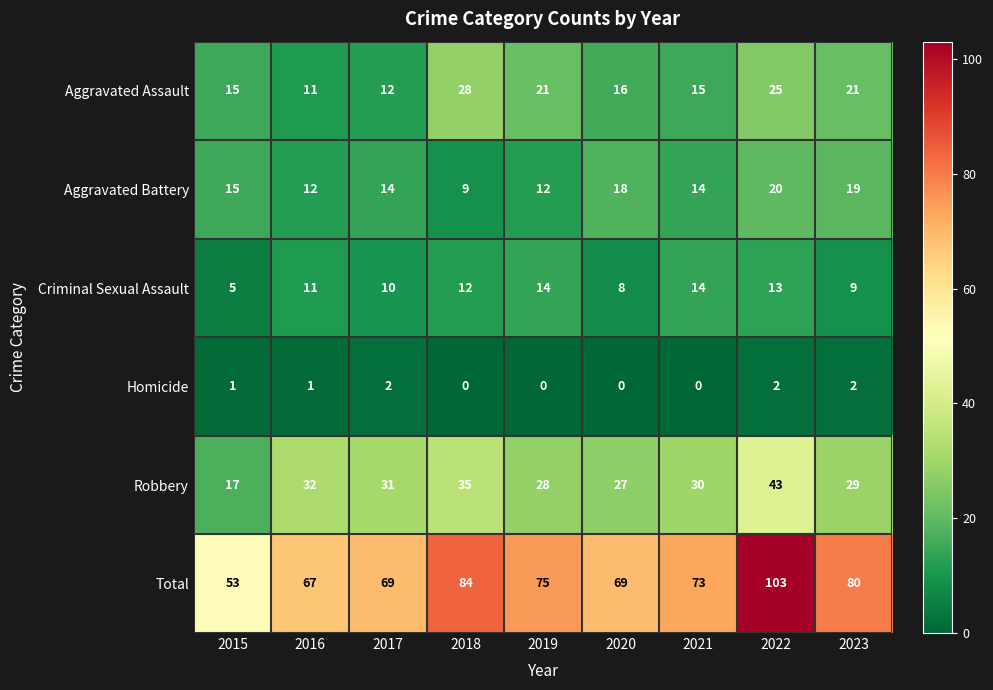

What is the average value of the Criminal Sexual Assault series?

11